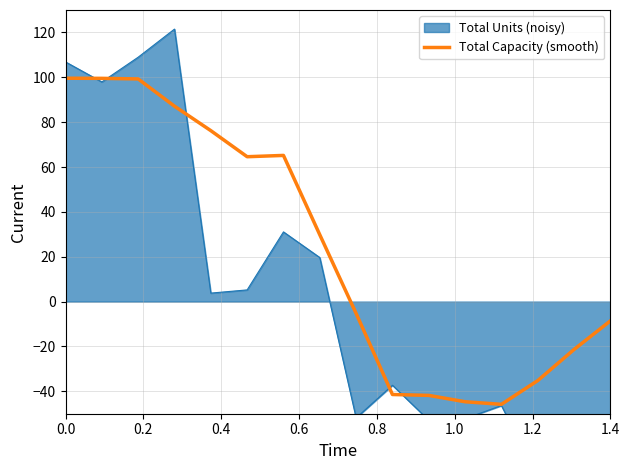

How many values are below zero?

8